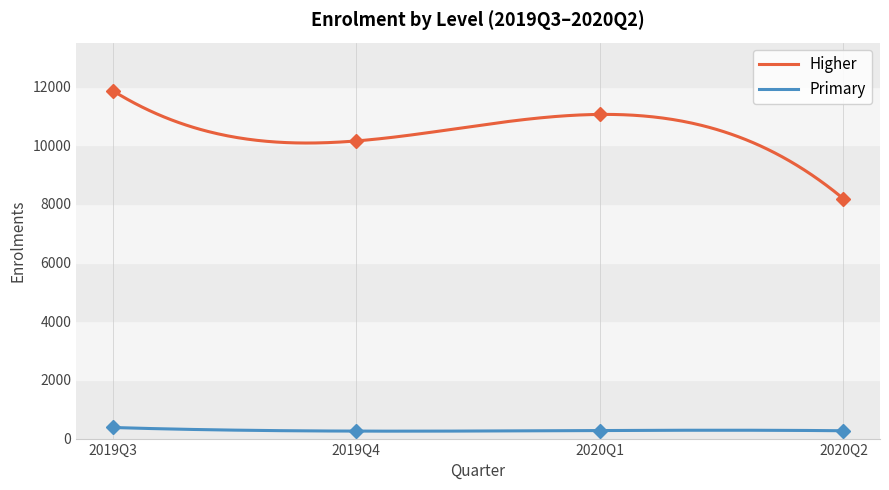

Which series has the largest total across all categories?

Higher